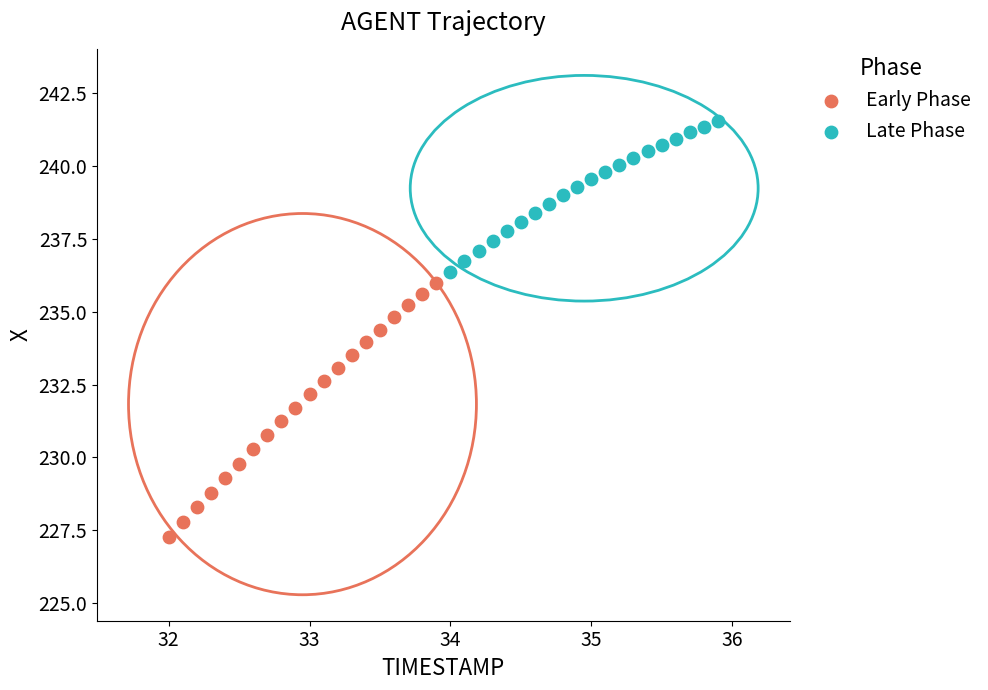

Which series contains the highest Y value?

Late Phase